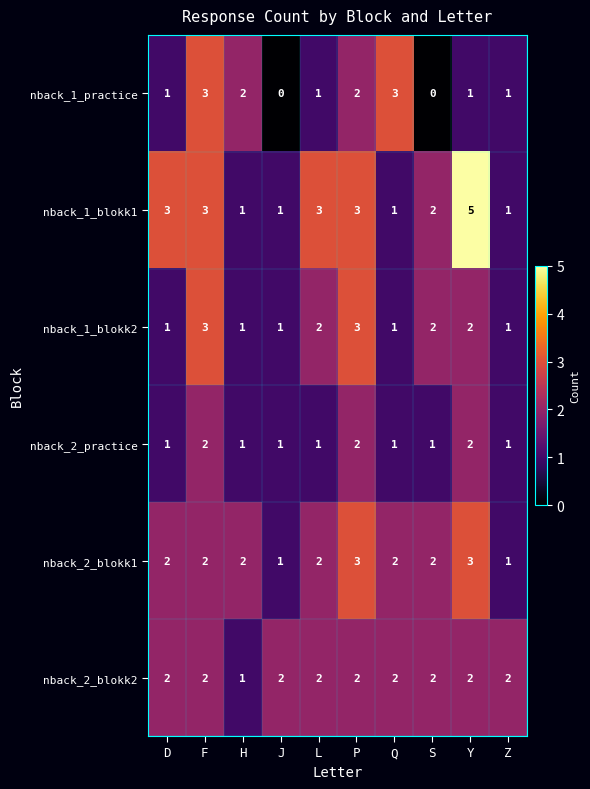

Which series has the largest total across all categories?

nback_1_blokk1